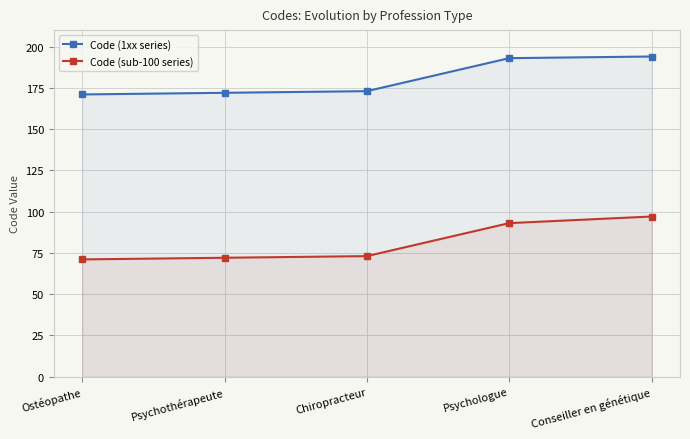

At which label is Code (1xx series) closest to 182?

Chiropracteur